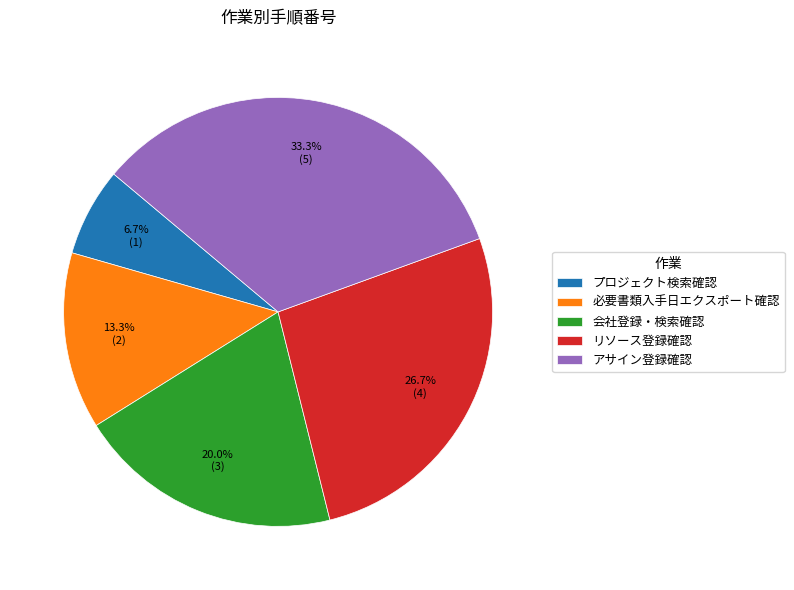

To the nearest percent, what percentage of the pie is リソース登録確認?

27%